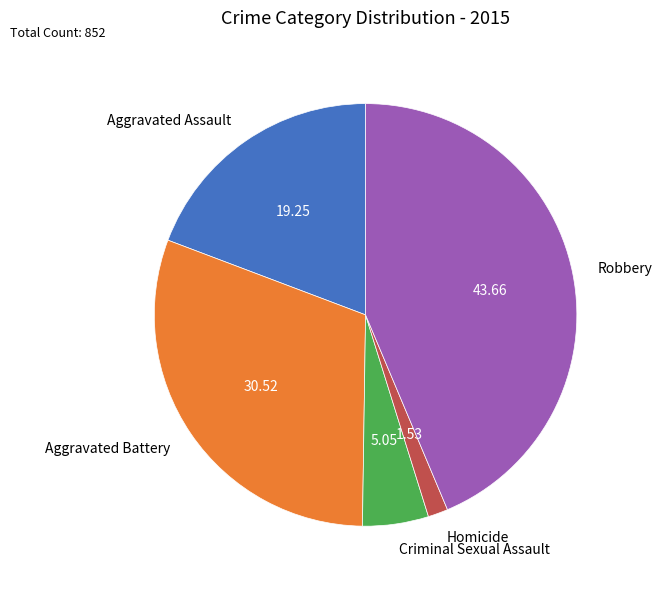

Is there any slice that represents more than half of the pie?

No